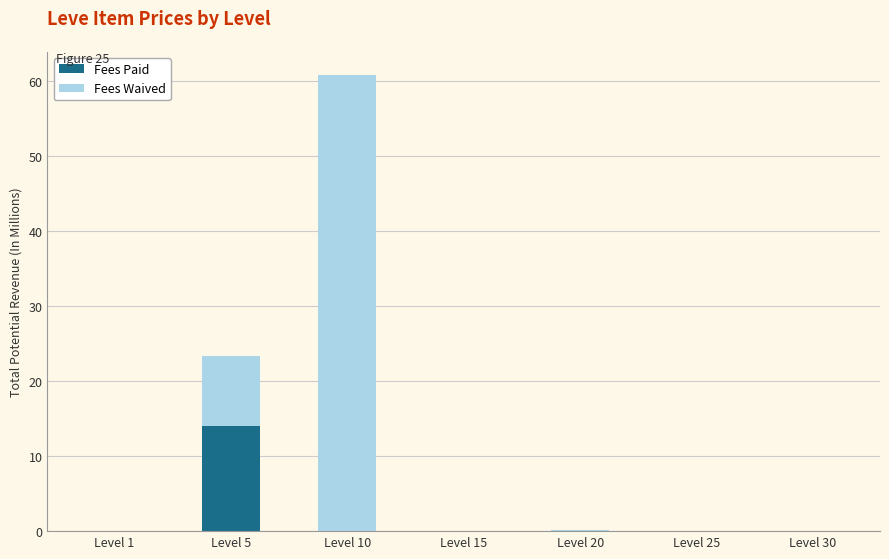

At which category is the sum across all series the highest?

Level 10